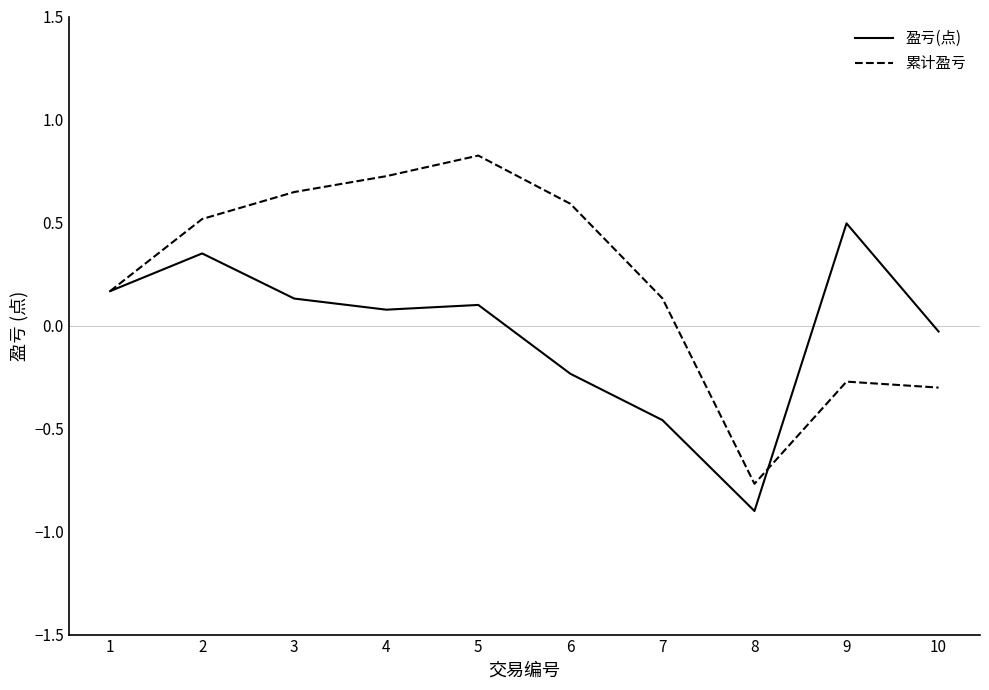

Rank the series by their maximum value, from highest to lowest.

累计盈亏, 盈亏(点)